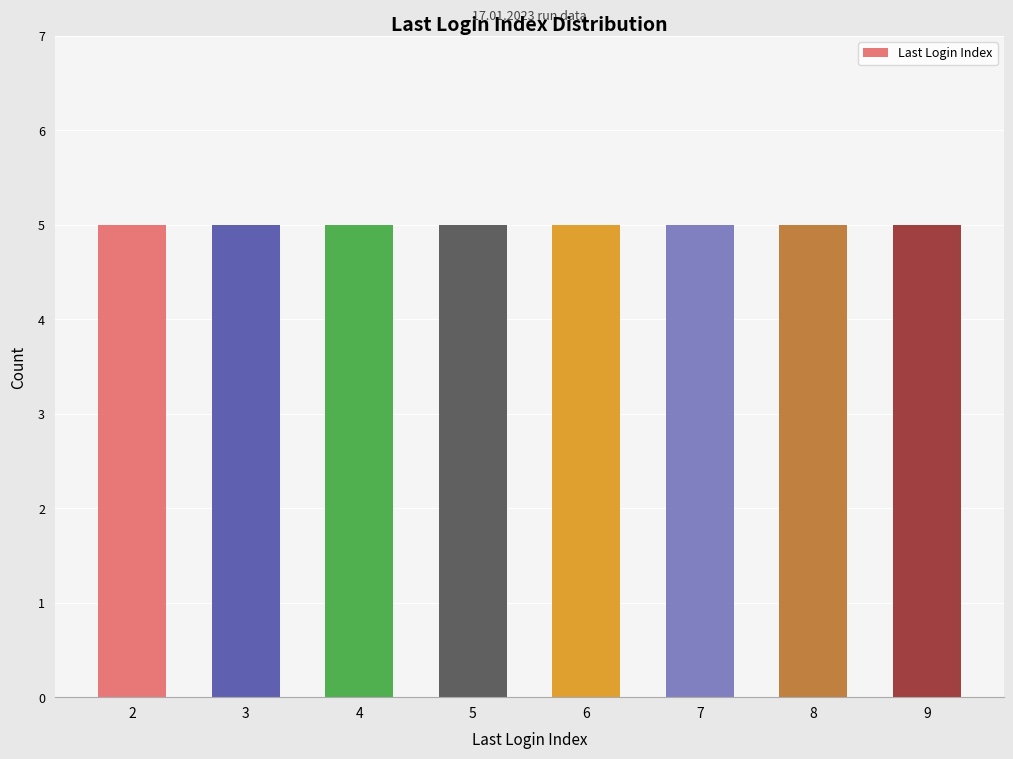

Which label corresponds to the smallest value in the chart?

6